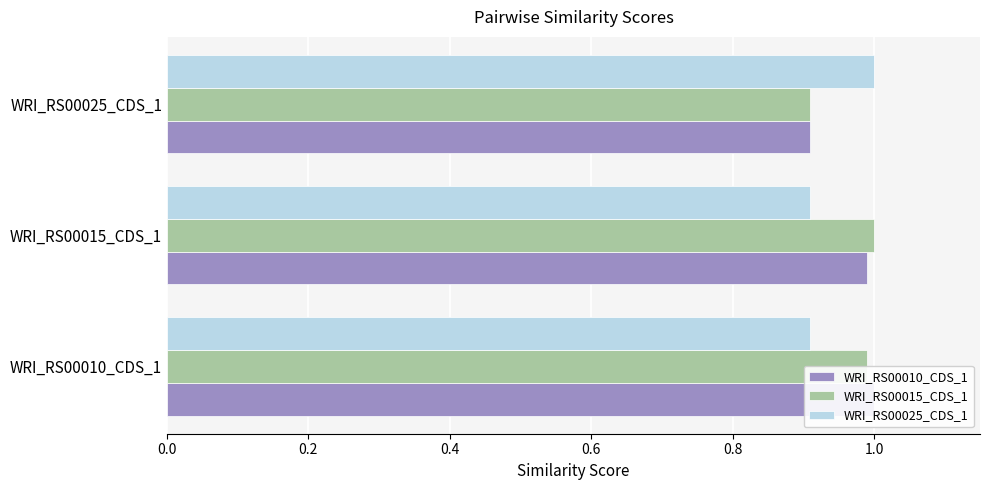

Is the value of WRI_RS00010_CDS_1 at WRI_RS00025_CDS_1 greater than the value of WRI_RS00025_CDS_1 at WRI_RS00025_CDS_1?

No